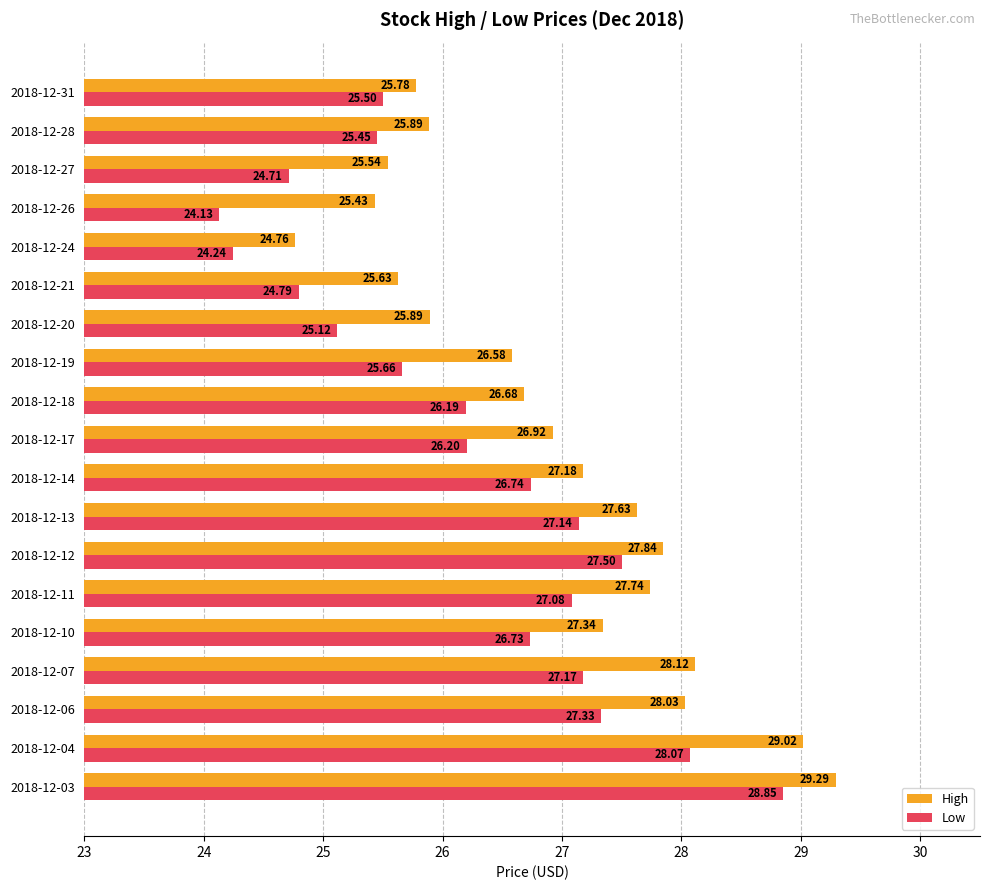

What is the difference between the maximum and minimum values in the Low series?

4.7